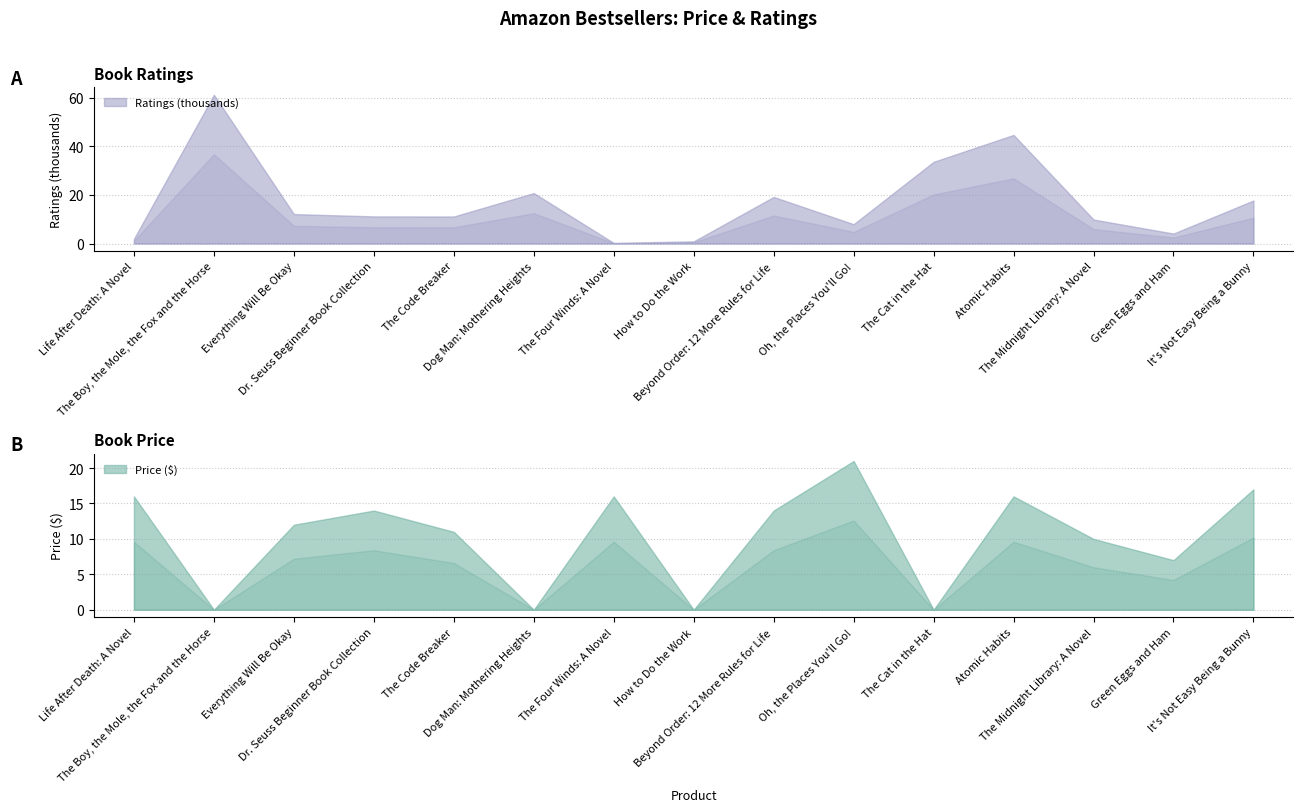

At how many categories does at least one series exceed 29?

3